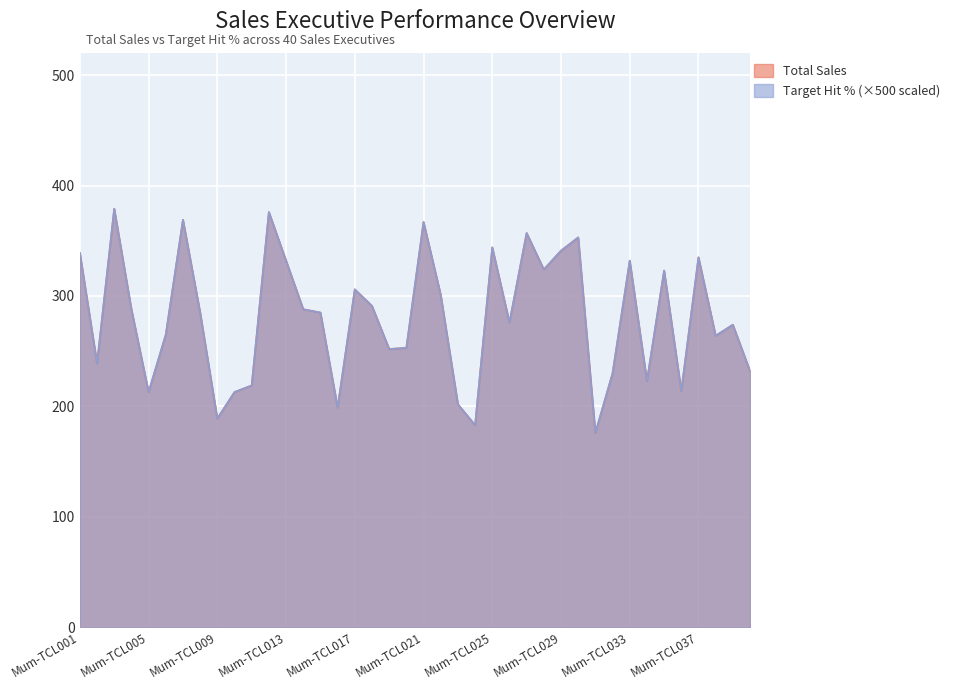

What is the difference between the maximum and minimum values in the Total Sales series?

203